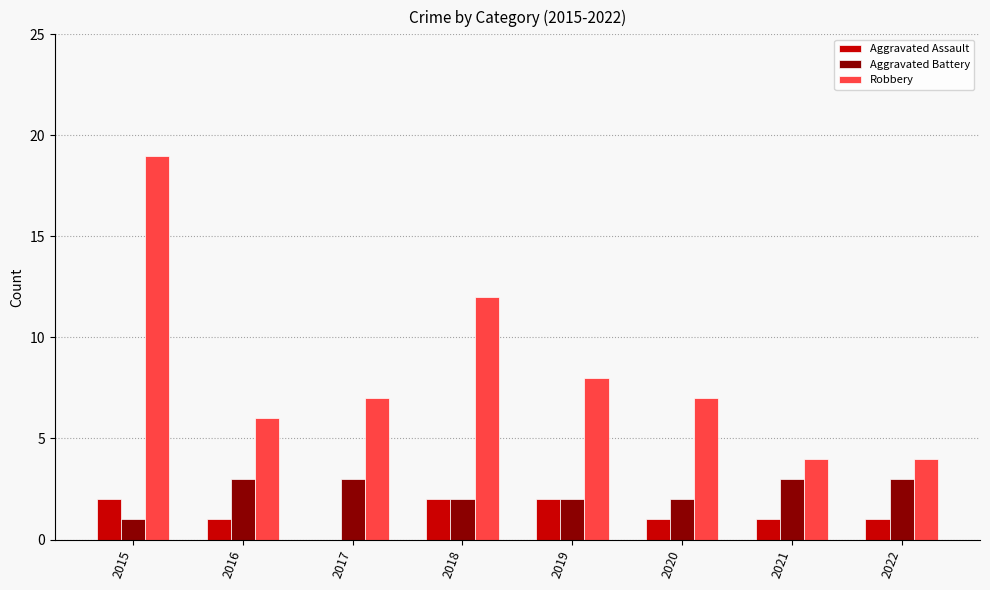

At which category is the sum across all series the highest?

2015